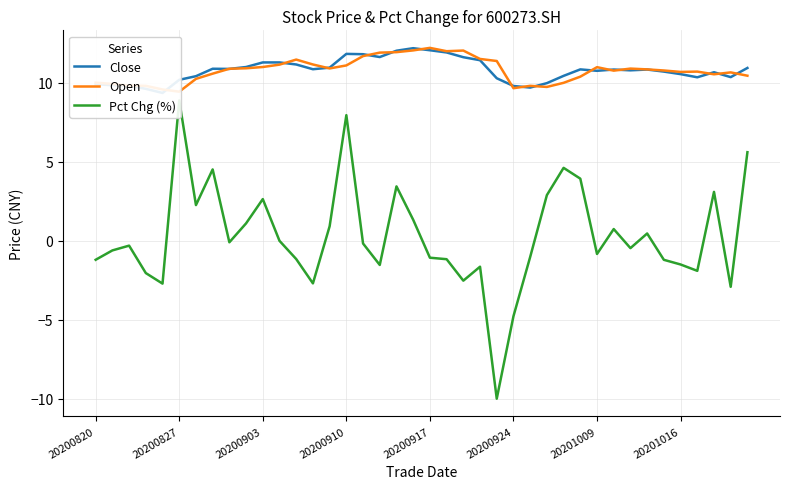

What position from the right is 8?

32